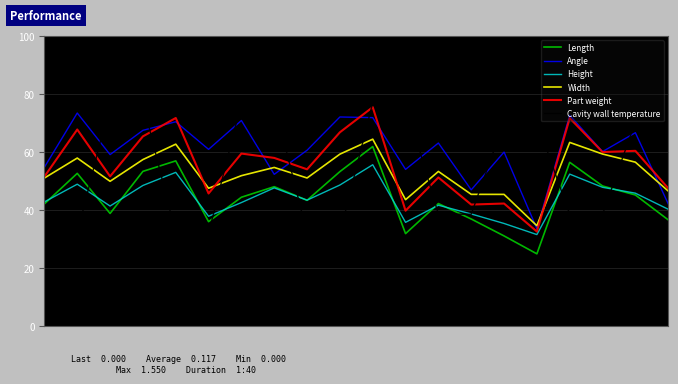

True or false: Angle and Length intersect in this chart.

False